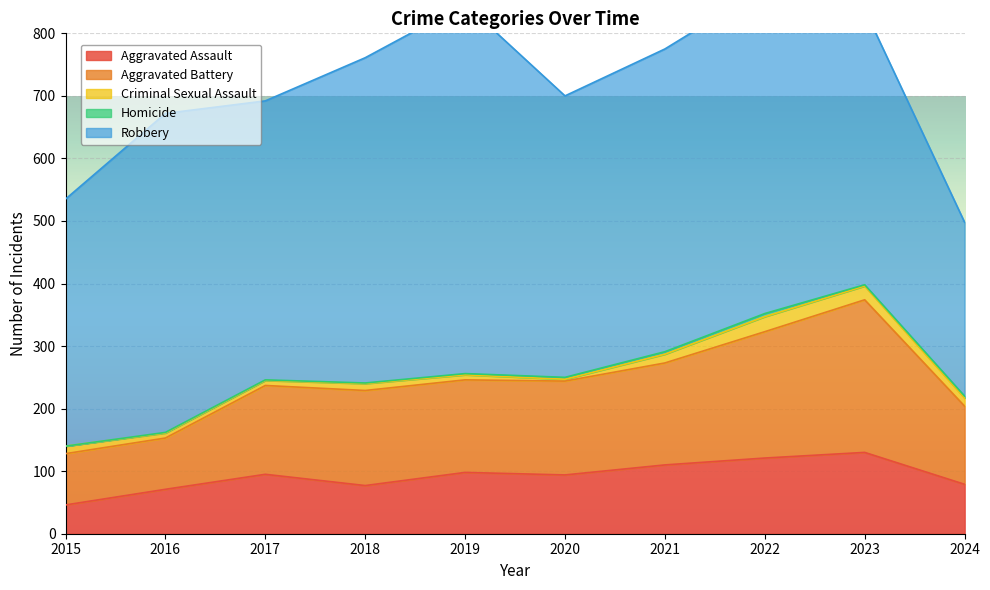

What is the value of the Aggravated Battery point at the 10th from the left?

125